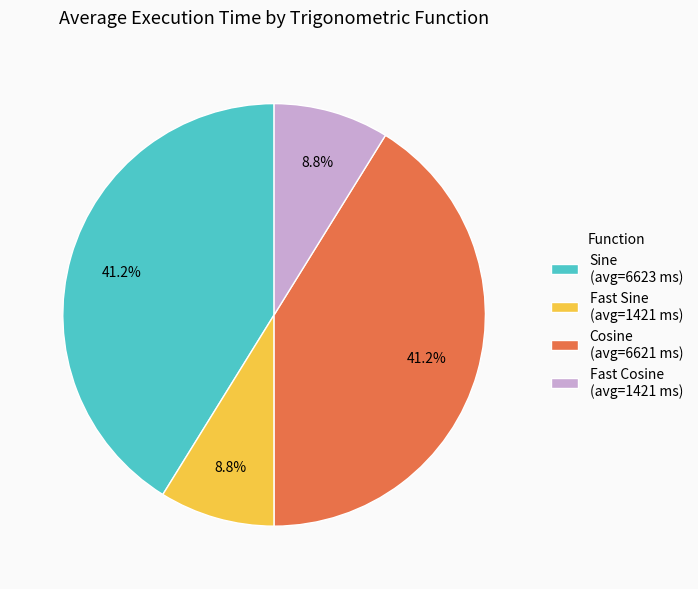

What portion of the pie excludes Sine?

58.8%